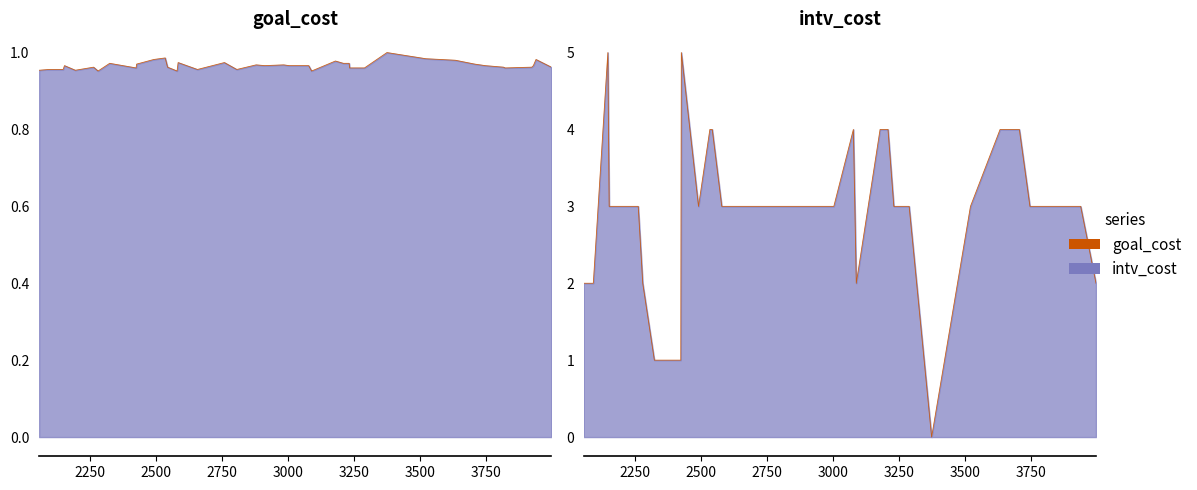

What is the maximum value shown in the chart?

5.0